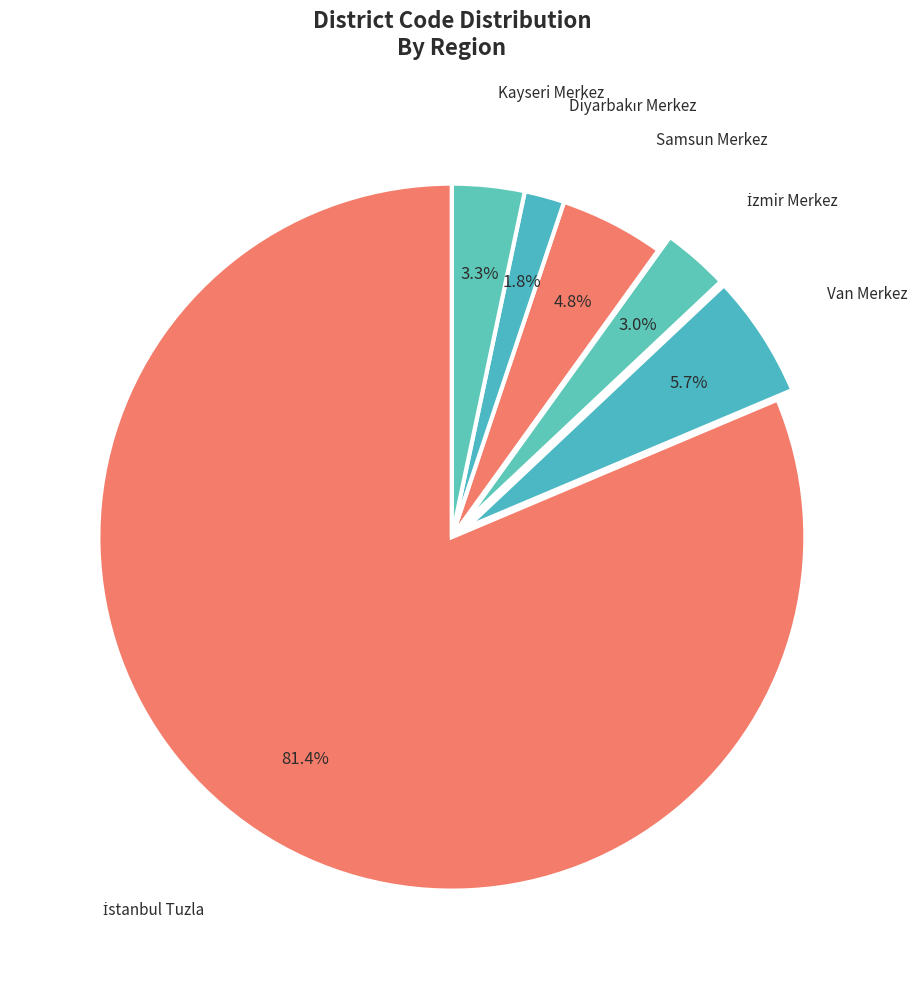

To the nearest percent, what portion does Samsun Merkez represent?

5%